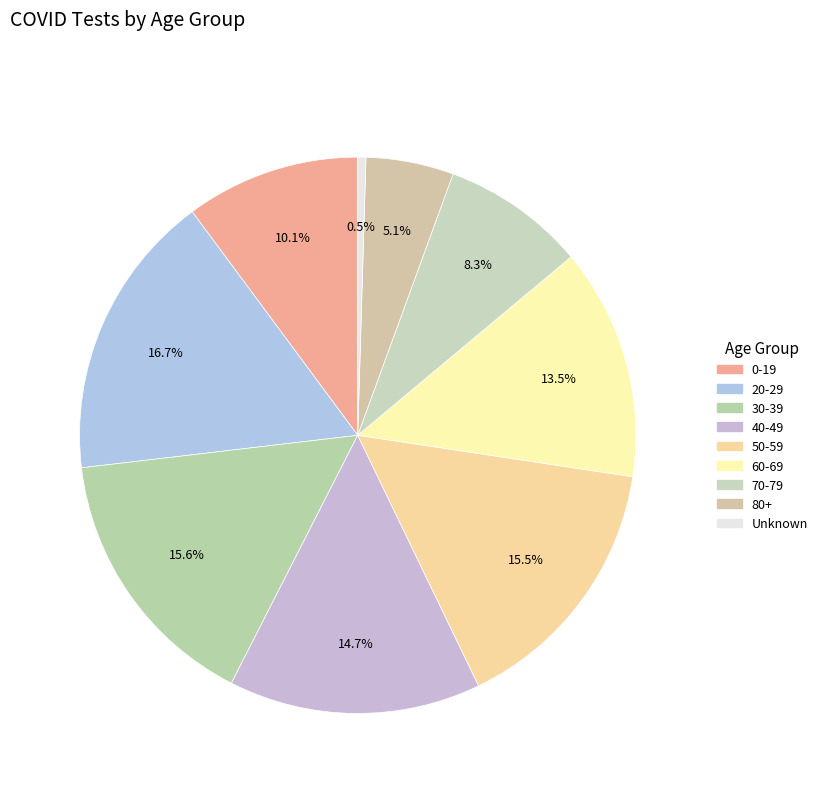

Do 40-49 and 80+ together represent more than half of the pie?

No